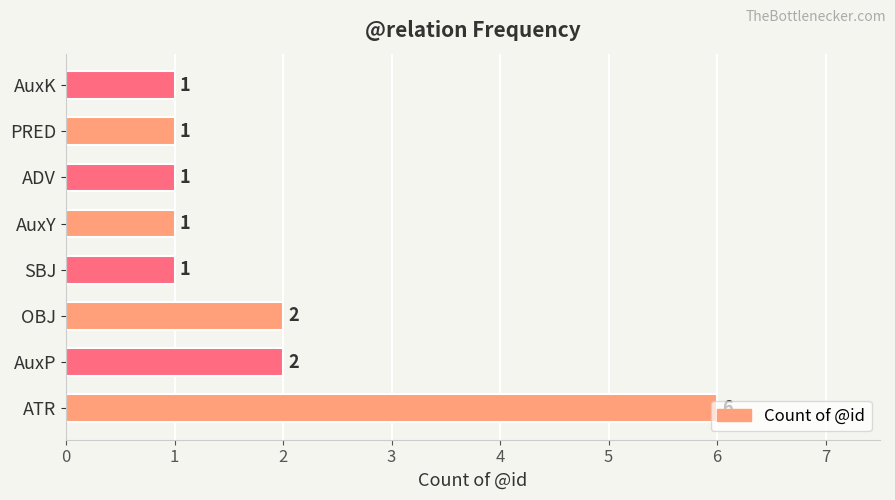

True or false: the data shows 0 at AuxK.

False